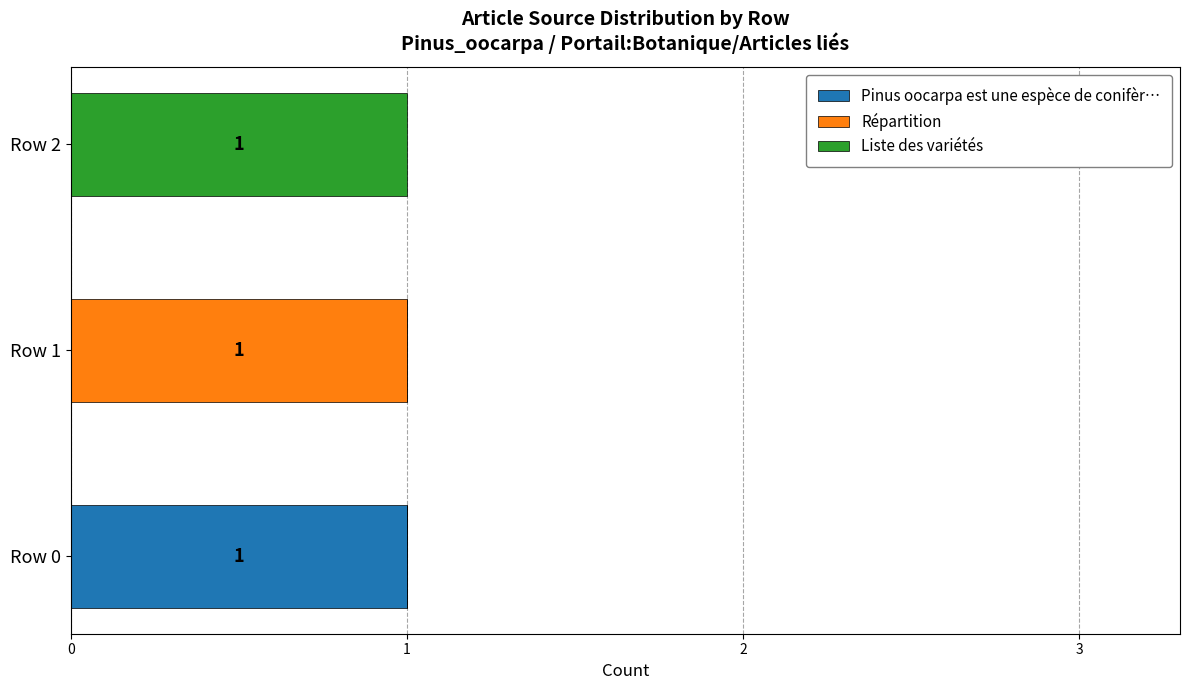

True or false: Pinus oocarpa est une espèce de conifèr… has a value of 1 at Row 0.

True